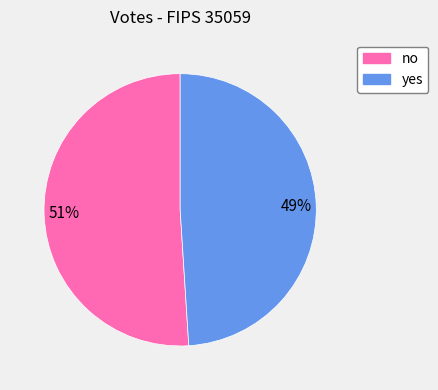

Which slice is the largest?

no